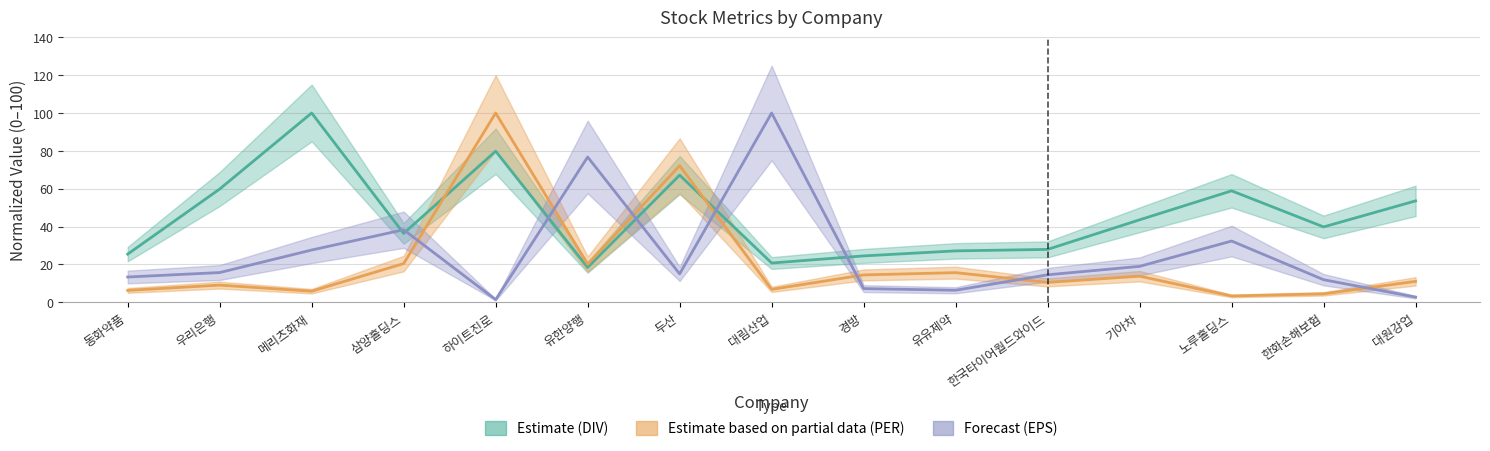

At which label is DIV closest to 59?

노루홀딩스